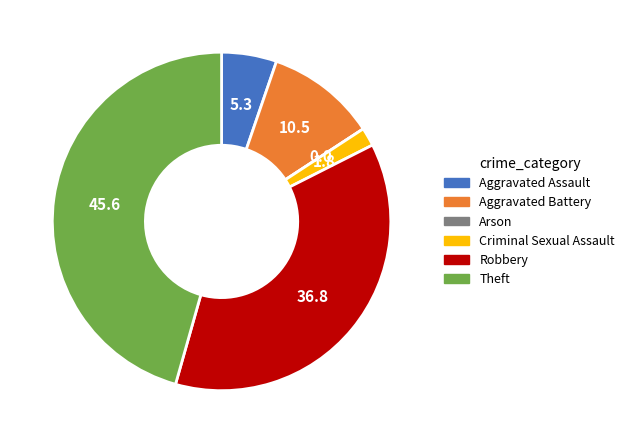

Which has a higher value, Criminal Sexual Assault or Aggravated Battery?

Aggravated Battery